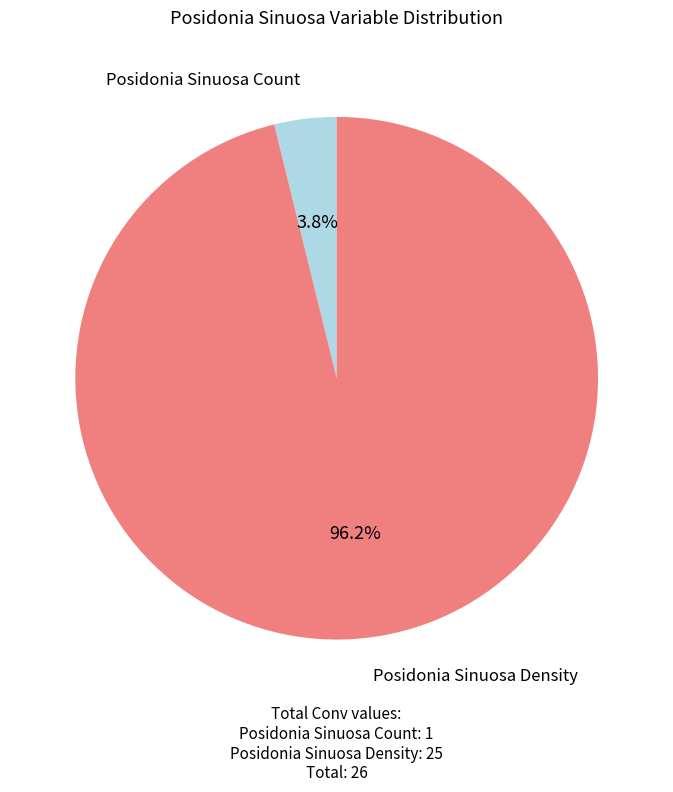

Is there any slice that represents more than half of the pie?

Yes